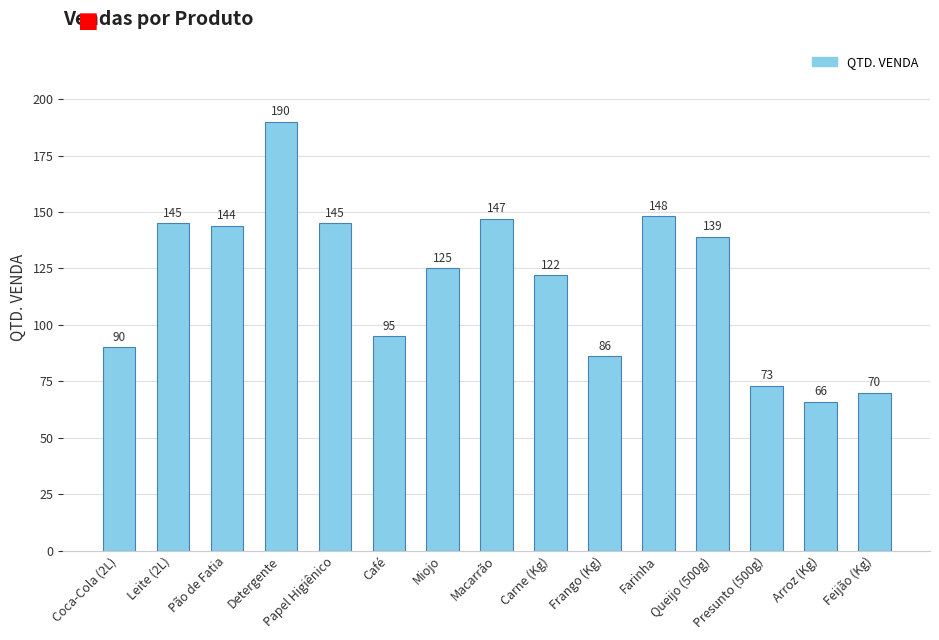

Reading right to left, transcribe all the data shown in this chart.

Feijão (Kg)=70	Arroz (Kg)=66	Presunto (500g)=73	Queijo (500g)=139	Farinha=148	Frango (Kg)=86	Carne (Kg)=122	Macarrão=147	Miojo=125	Café=95	Papel Higiênico=145	Detergente=190	Pão de Fatia=144	Leite (2L)=145	Coca-Cola (2L)=90